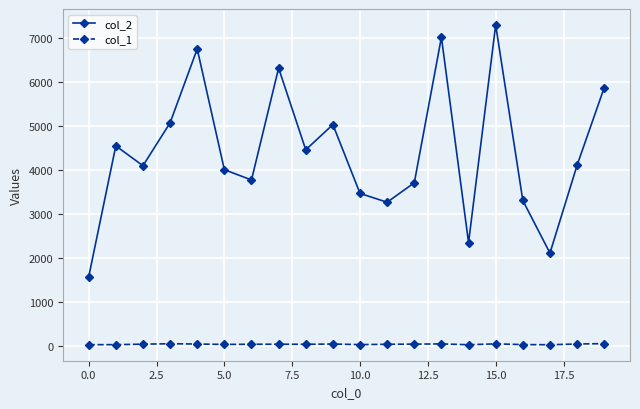

Which series has the largest range (max minus min)?

col_2